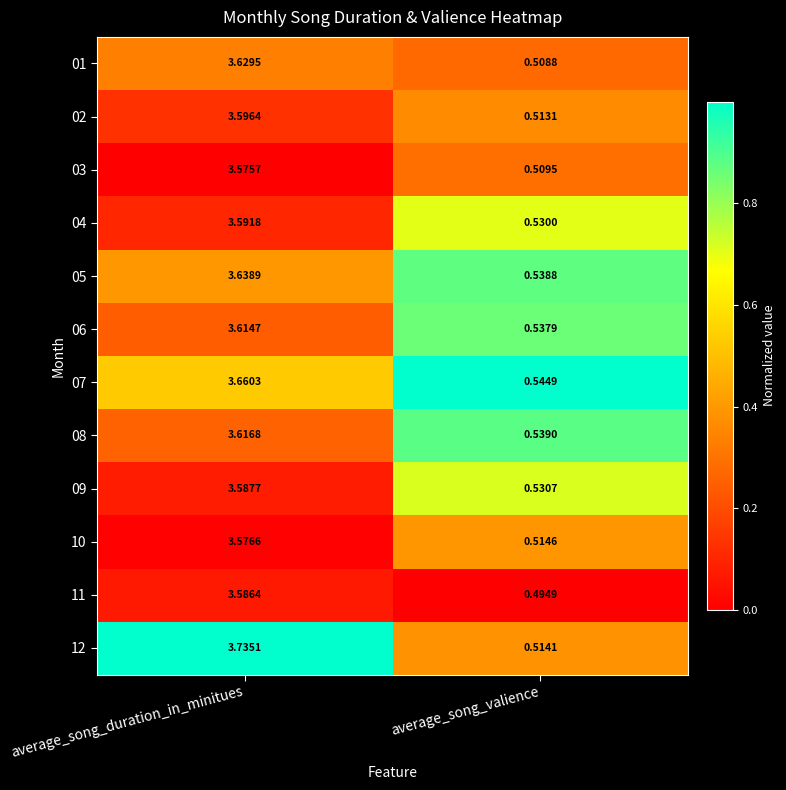

At which category does the chart reach its minimum across all series?

average_song_valience